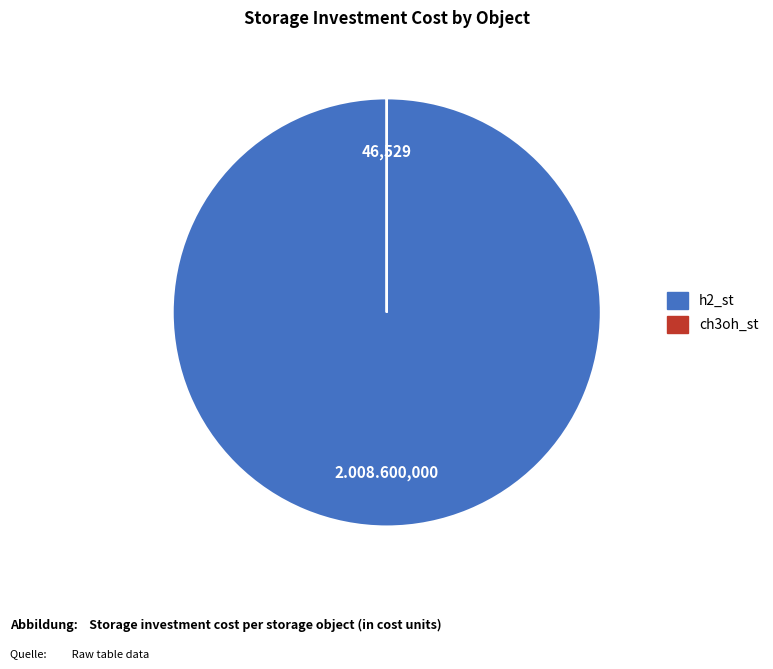

What is the majority slice?

h2_st